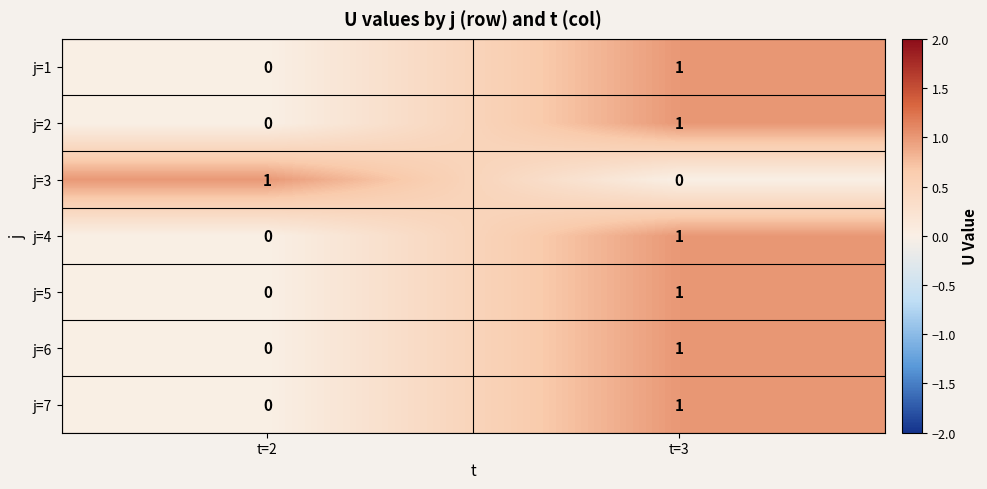

At which category is the sum across all series the highest?

t=3